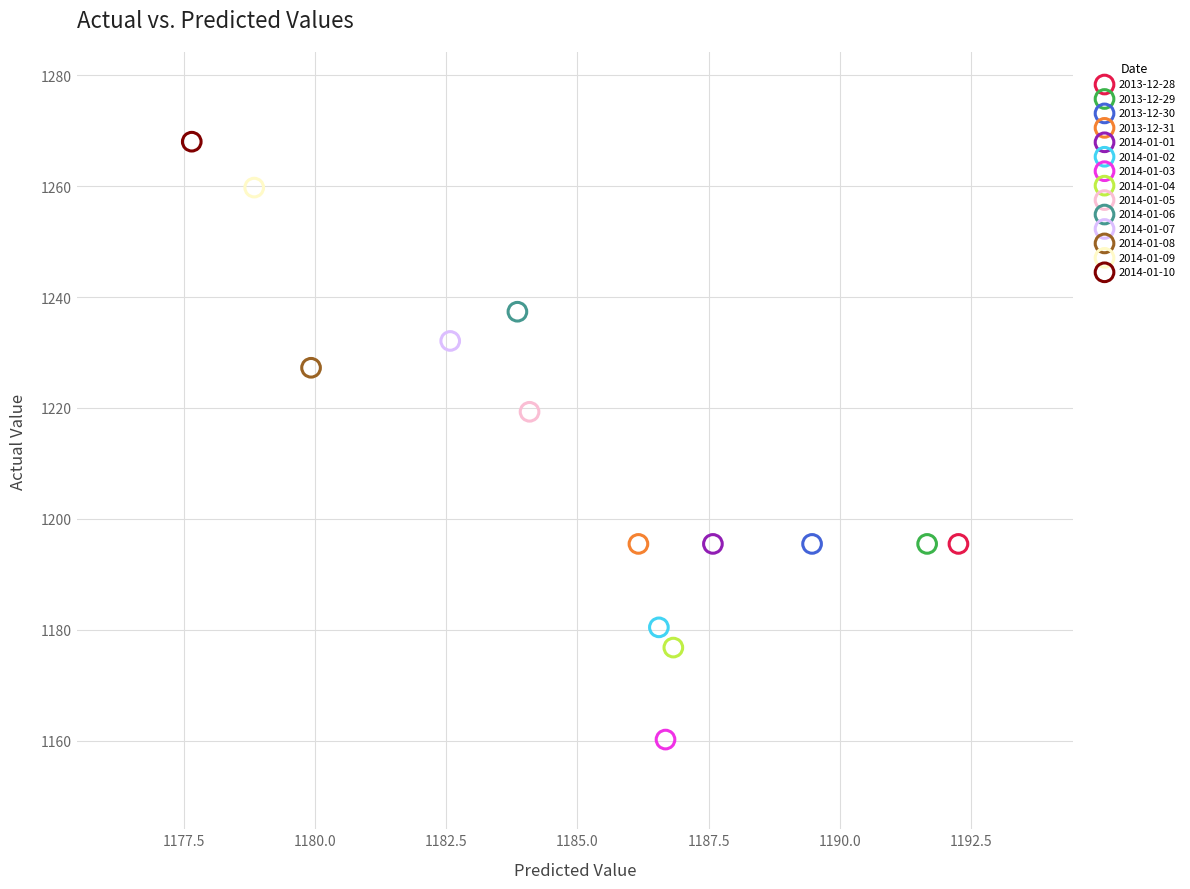

Which series reaches the maximum Y coordinate?

2014-01-10